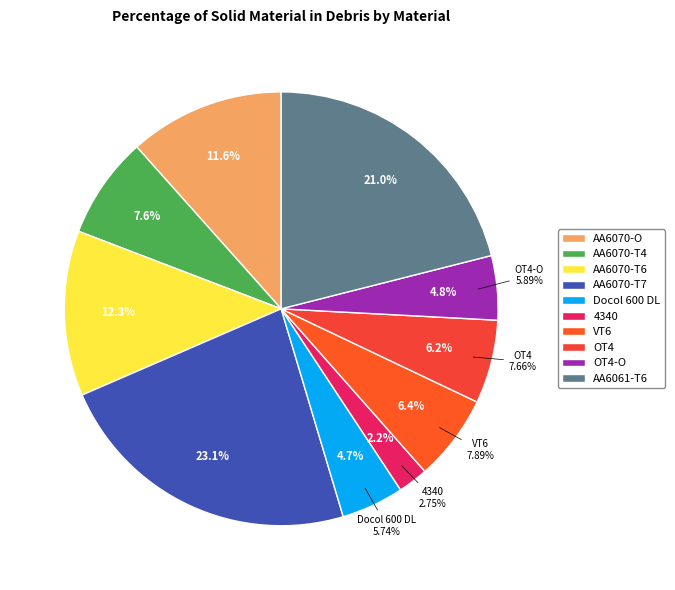

What percentage is the AA6070-T4 slice, to the nearest percent?

8%